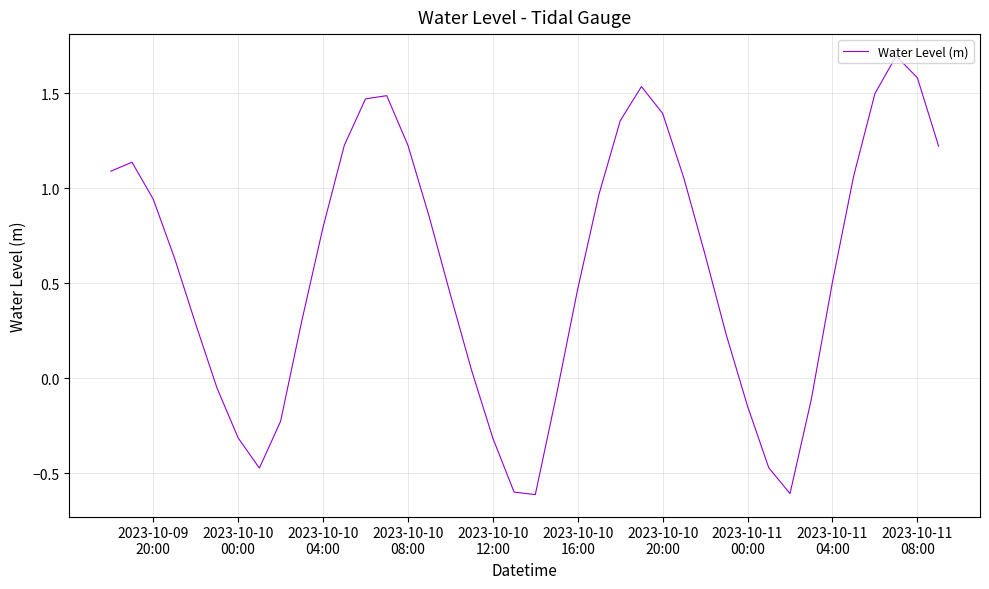

What is the difference between the maximum and minimum values?

2.3